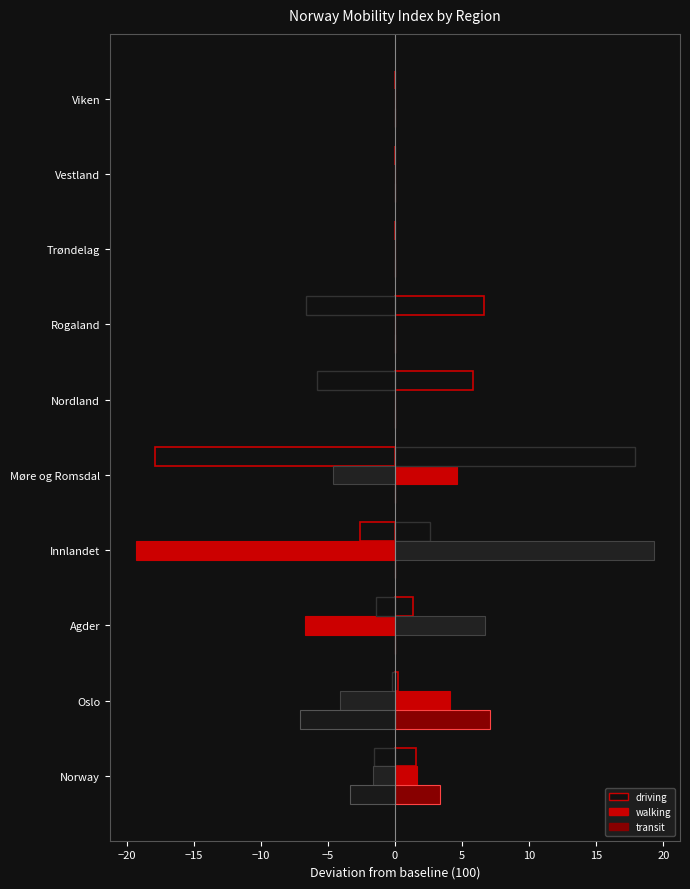

What is the spread (max minus min) of values at Nordland?

5.8